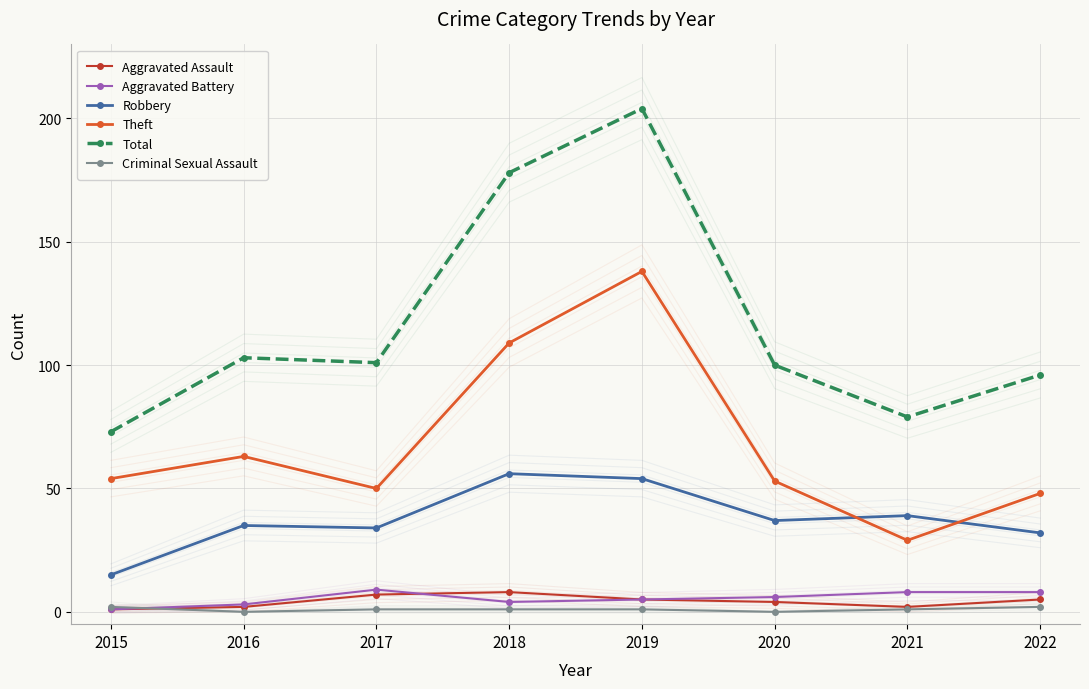

What is the spread (max minus min) of values at 2018?

177